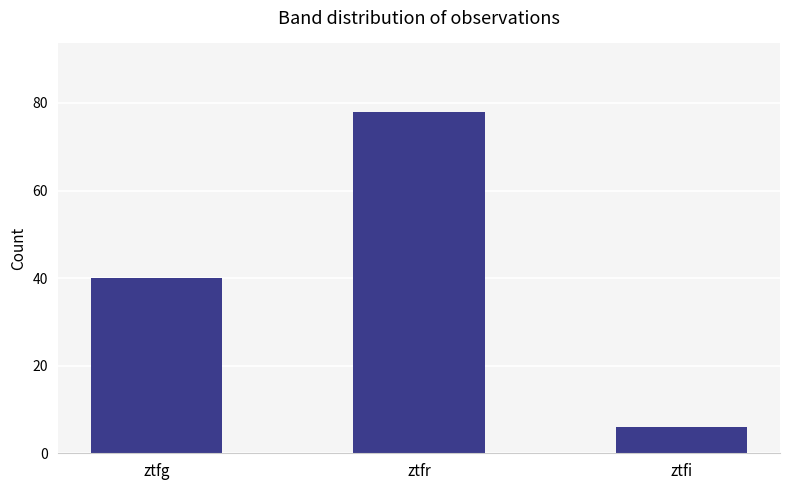

The chart shows a value of 11 at ztfg. True or false?

False